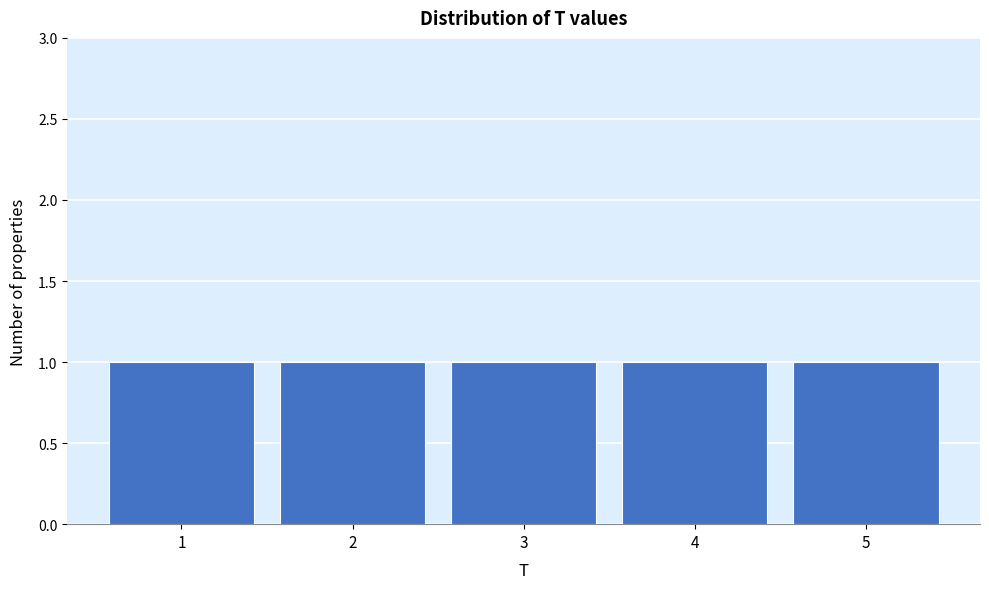

Reading left to right, transcribe this chart: for each bar, give the range it covers on the x-axis and its height. The values are not printed on the chart, so give them approximately, as read against the axis.

0.5 to 1.5: 1
1.5 to 2.5: 1
2.5 to 3.5: 1
3.5 to 4.5: 1
4.5 to 5.5: 1